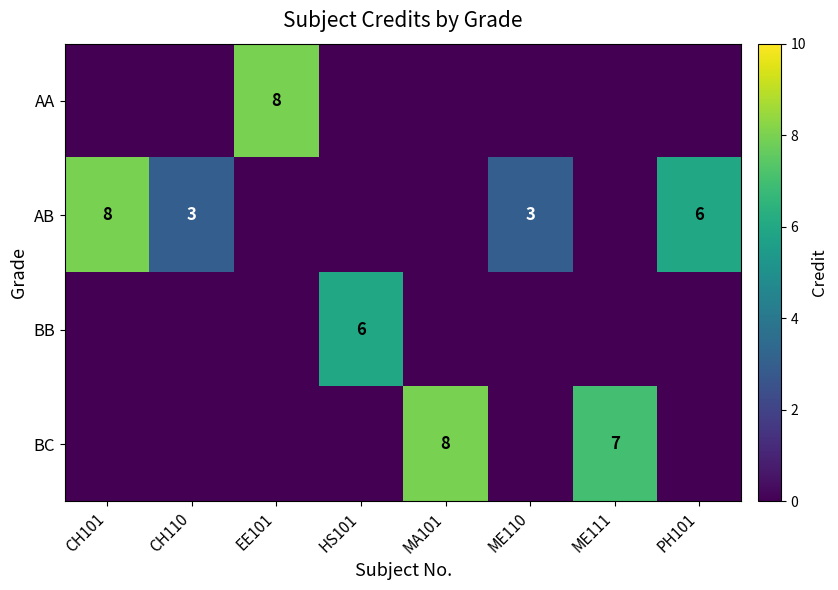

The AB series shows 3 at ME110. True or false?

True